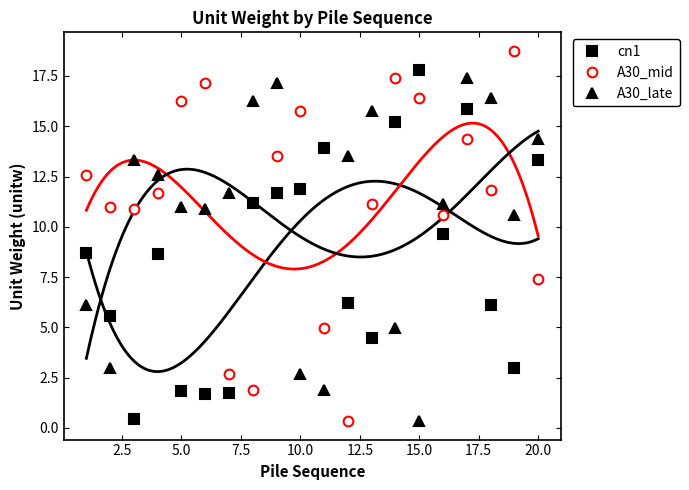

What is the maximum value for A30_mid?

18.8